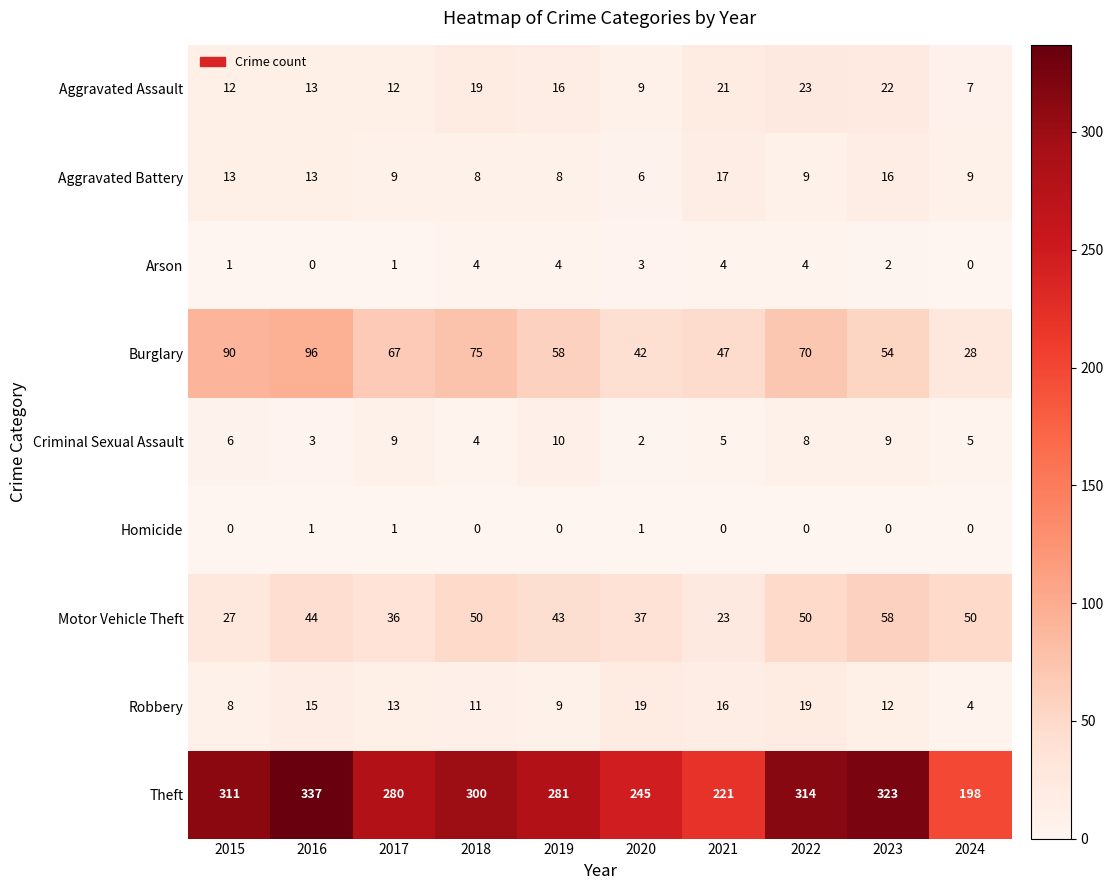

Count the number of data series in this chart.

9